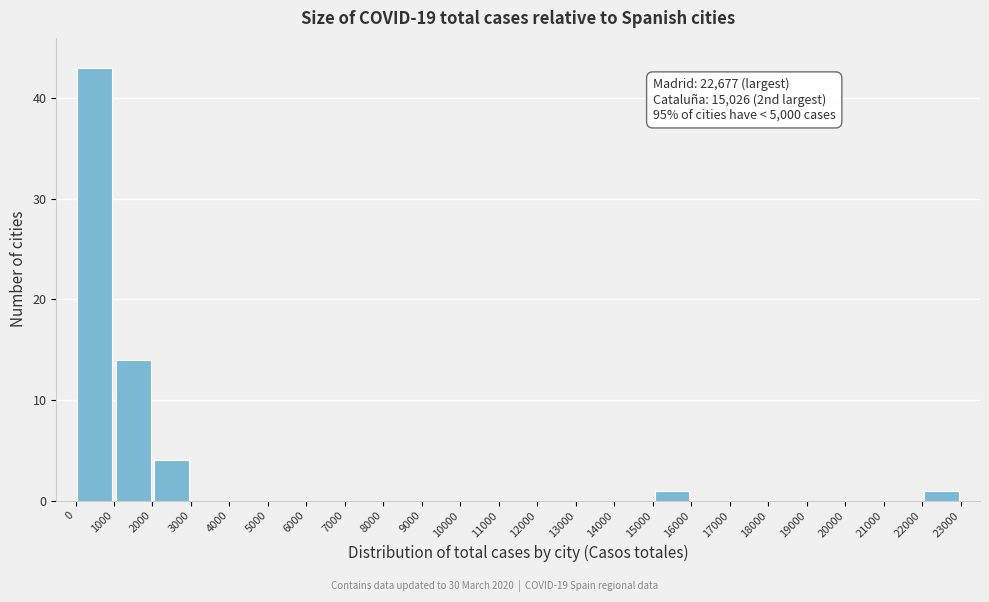

Which range on the x-axis has the tallest bar?

0 to 1000